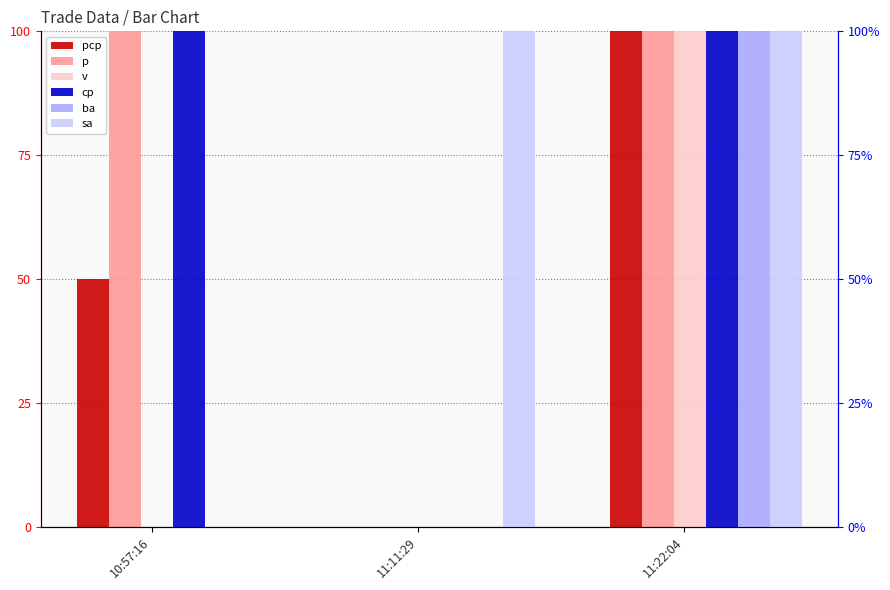

How many series are shown in this chart?

6